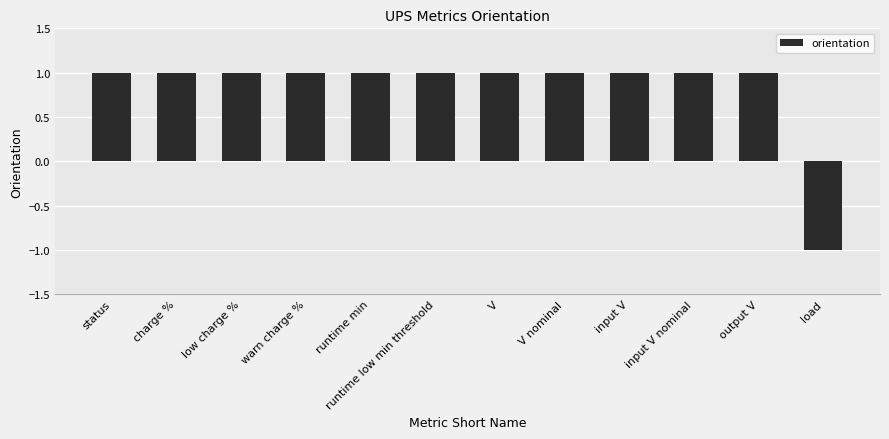

What is the average value?

1